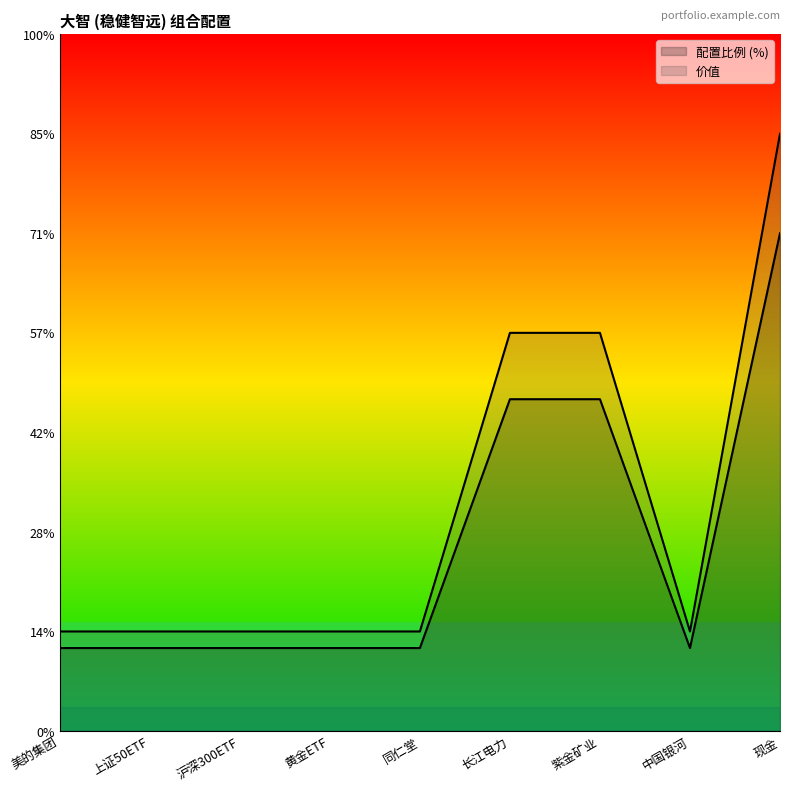

How many series are shown in this chart?

2